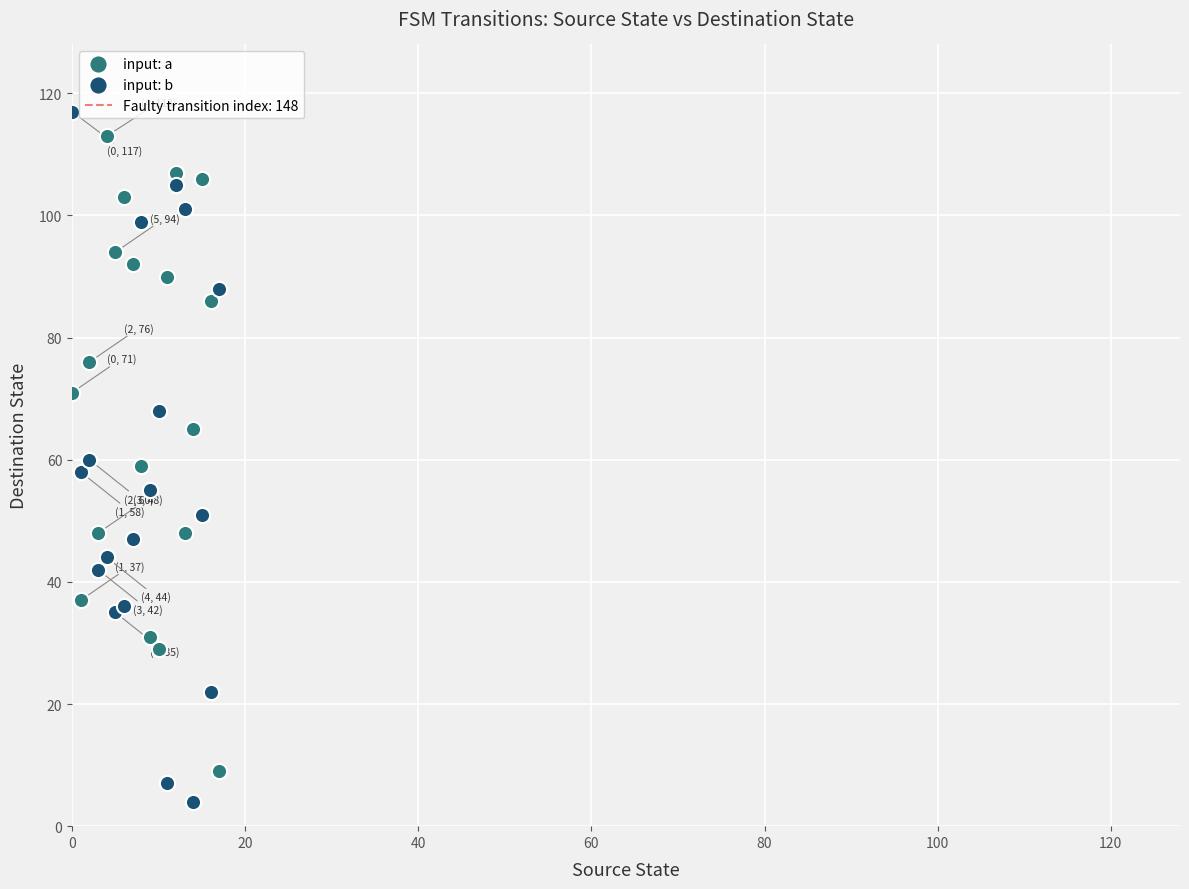

Which series has the largest Y range (max minus min)?

input: b